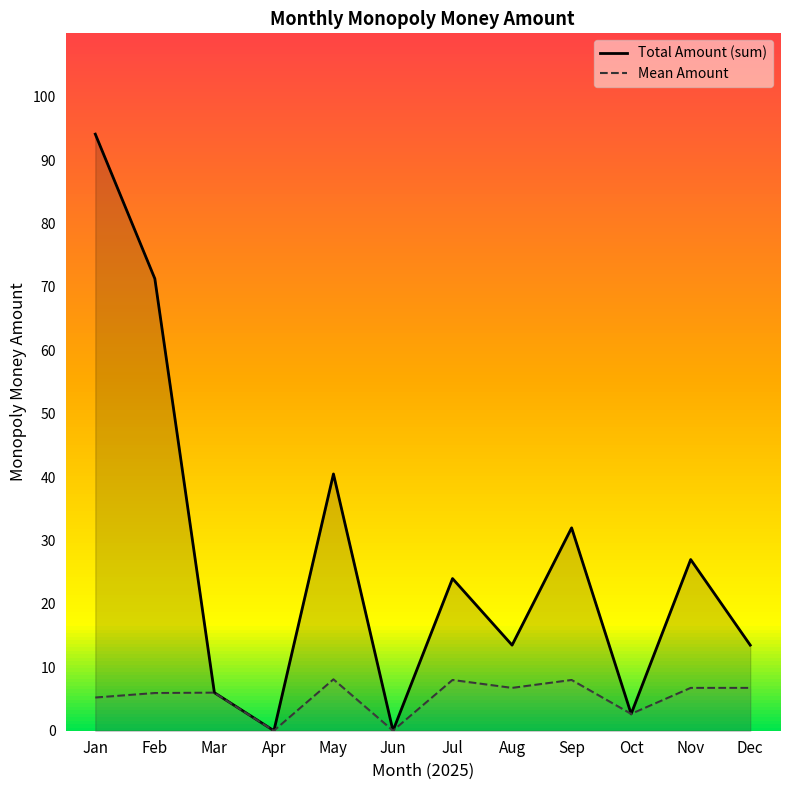

What are all the series names shown in the legend?

Total Amount (sum), Mean Amount